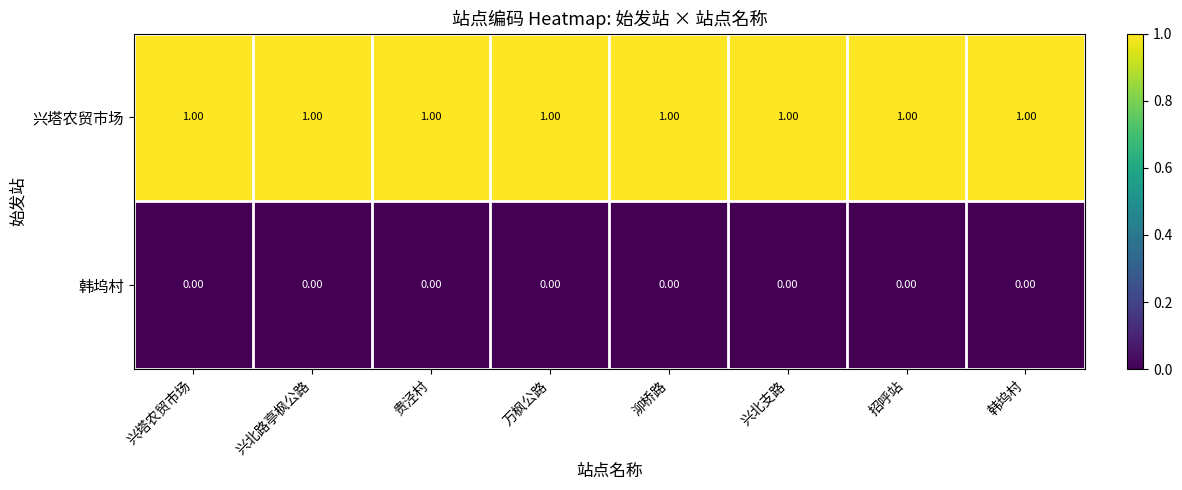

Rank the series by their average value, from lowest to highest.

韩坞村, 兴塔农贸市场